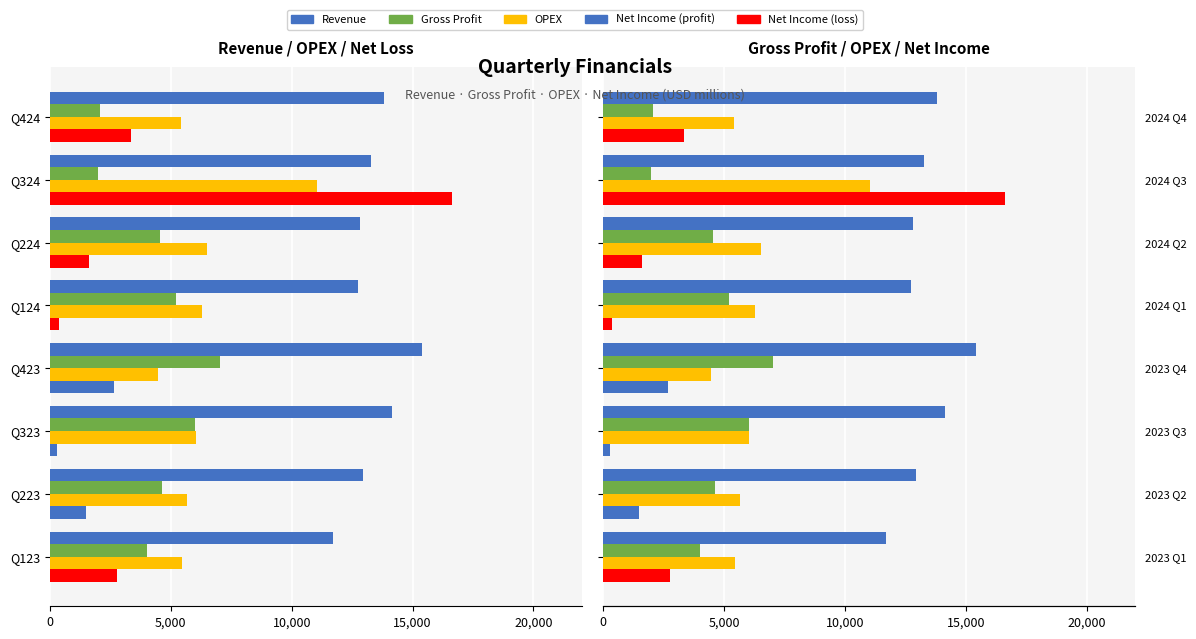

What is the total value across all series at Q224?

25501.0